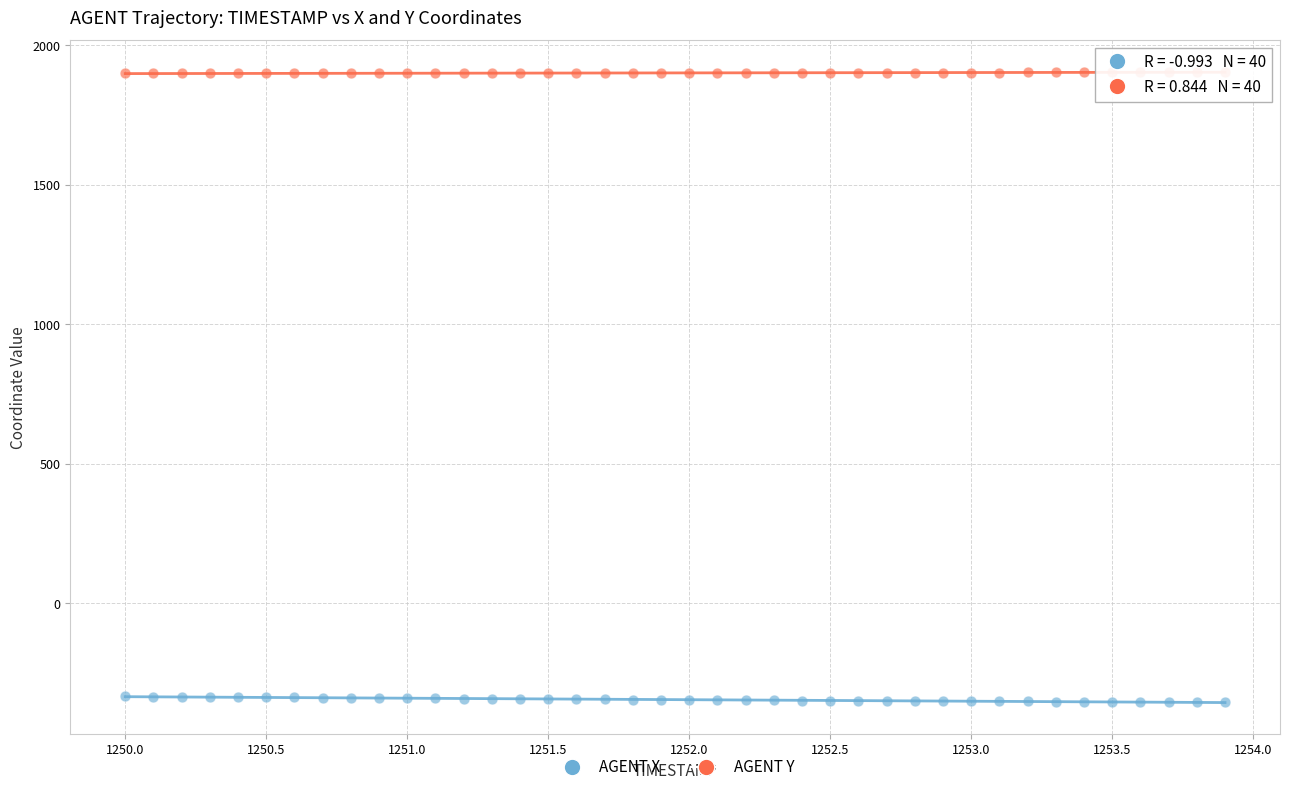

What is the X range (max minus min) for the scatter plot?

3.9